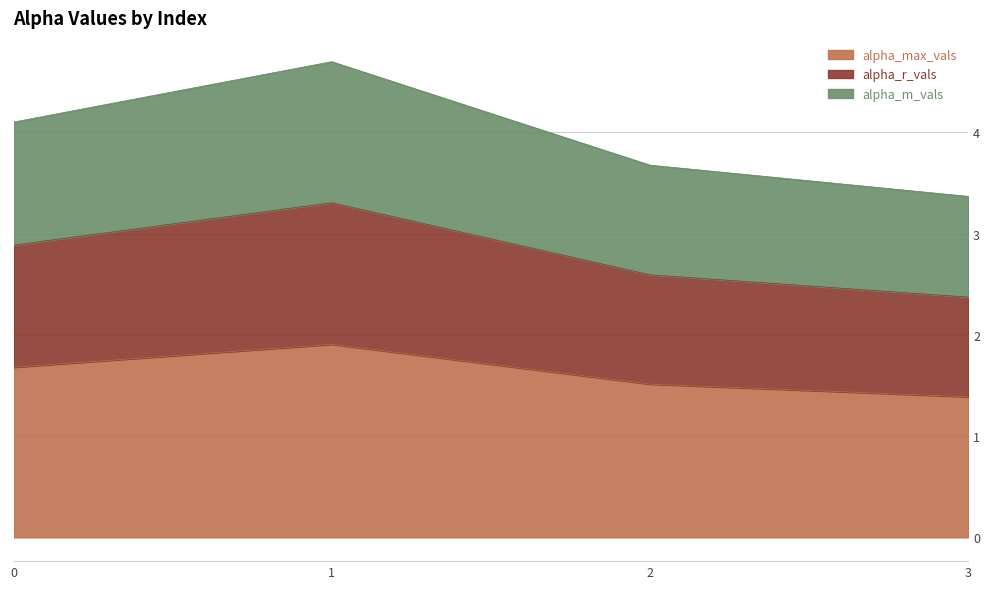

Is it true that alpha_r_vals equals 3.3 at 3?

False